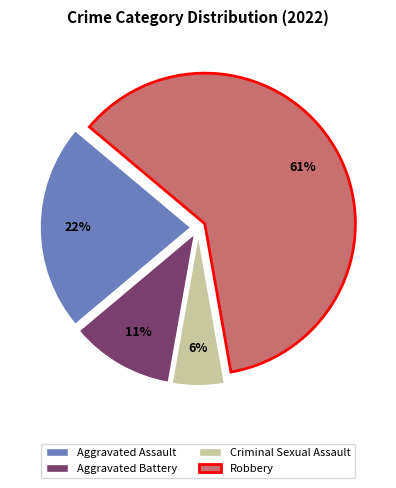

To the nearest percent, what portion does Aggravated Assault represent?

22%